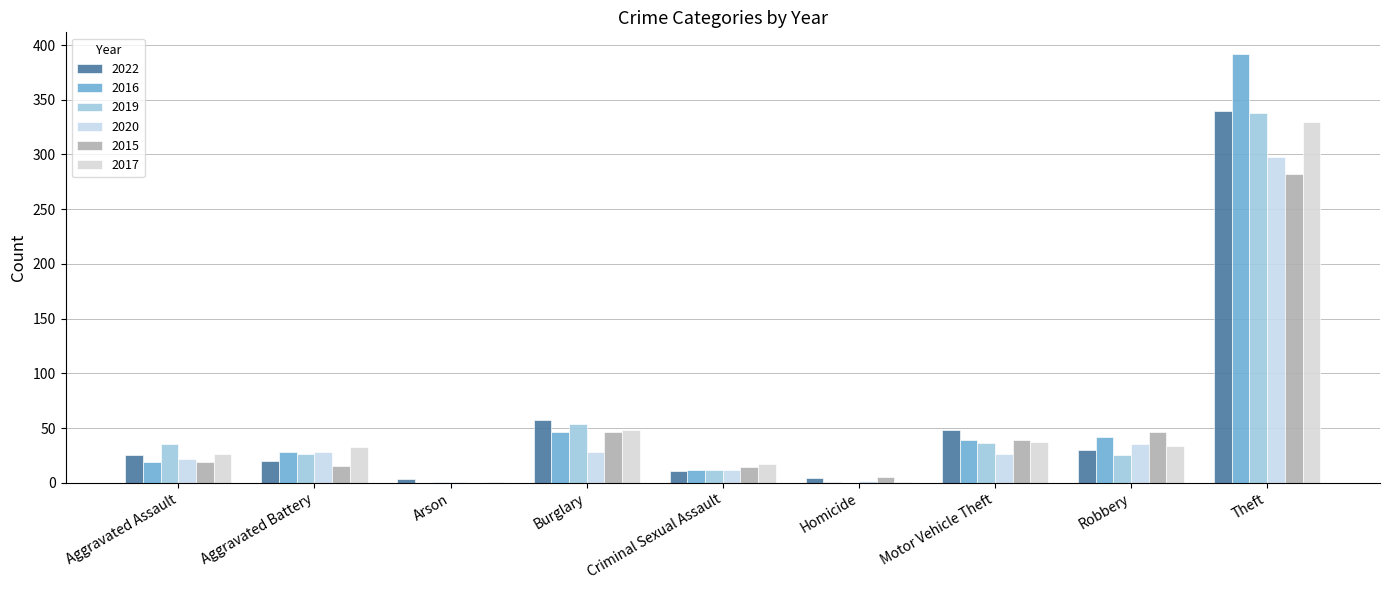

How many categories are shown in the chart?

9